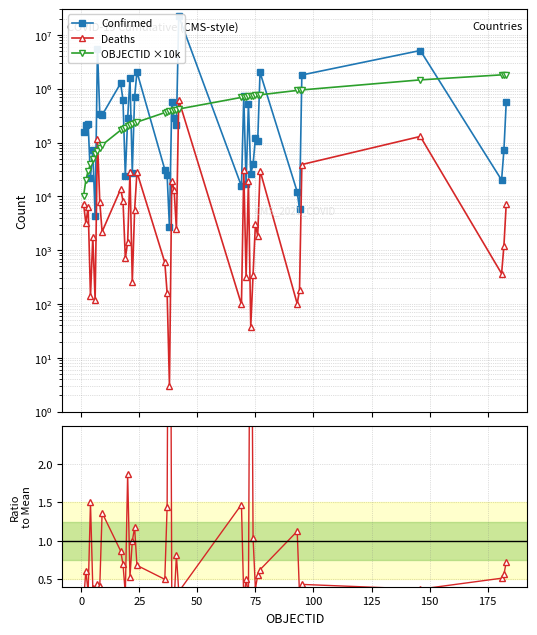

How many values in the OBJECTID ×10k series exceed 390000?

19